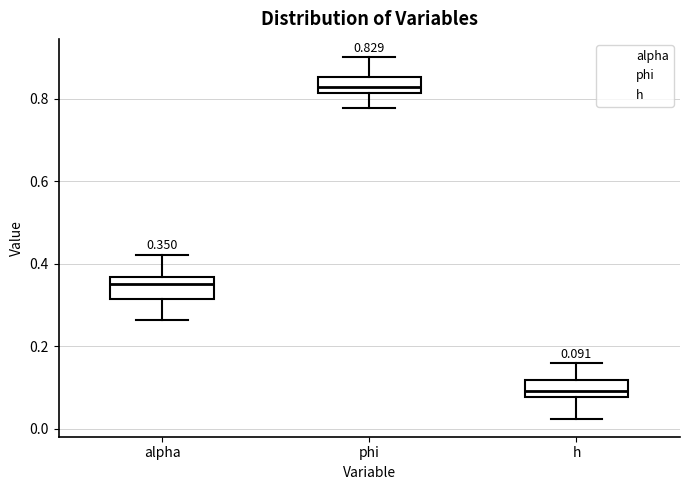

Which box's median line is the highest?

phi